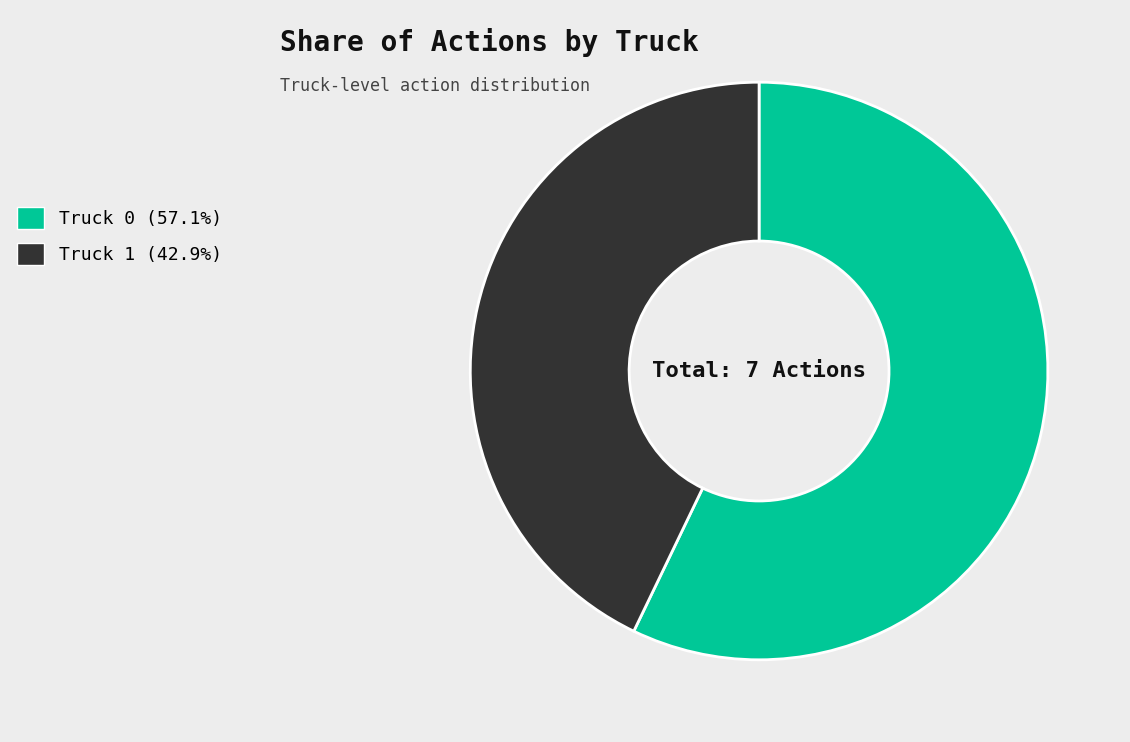

Count the number of slices in the pie.

2